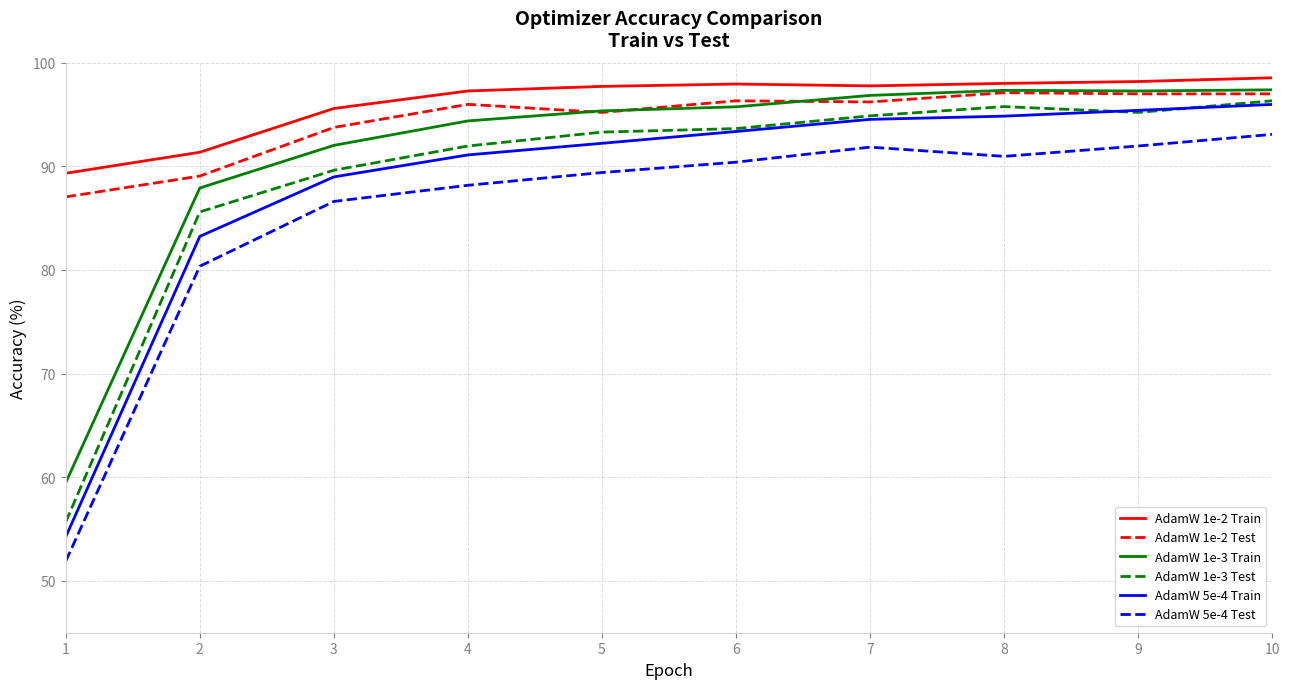

True or false: AdamW 1e-2 Test and AdamW 1e-3 Test cross at least once.

False